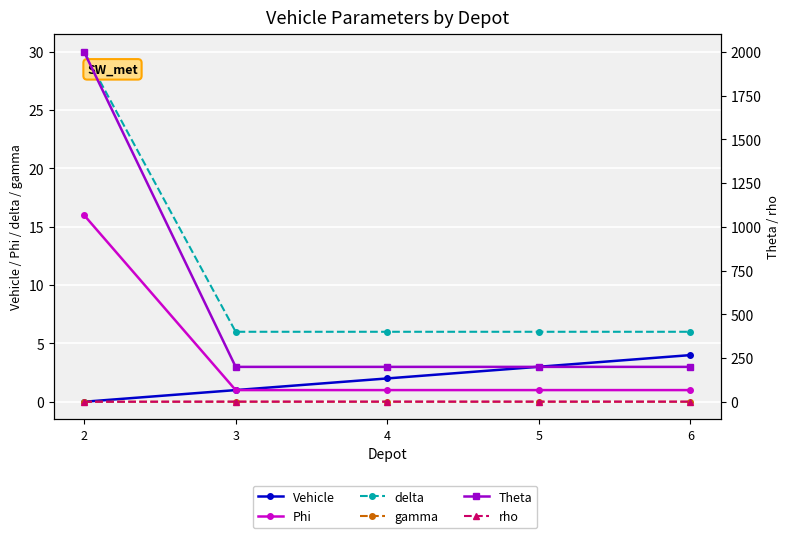

Between 5 and 6, which series saw the biggest shift?

Vehicle